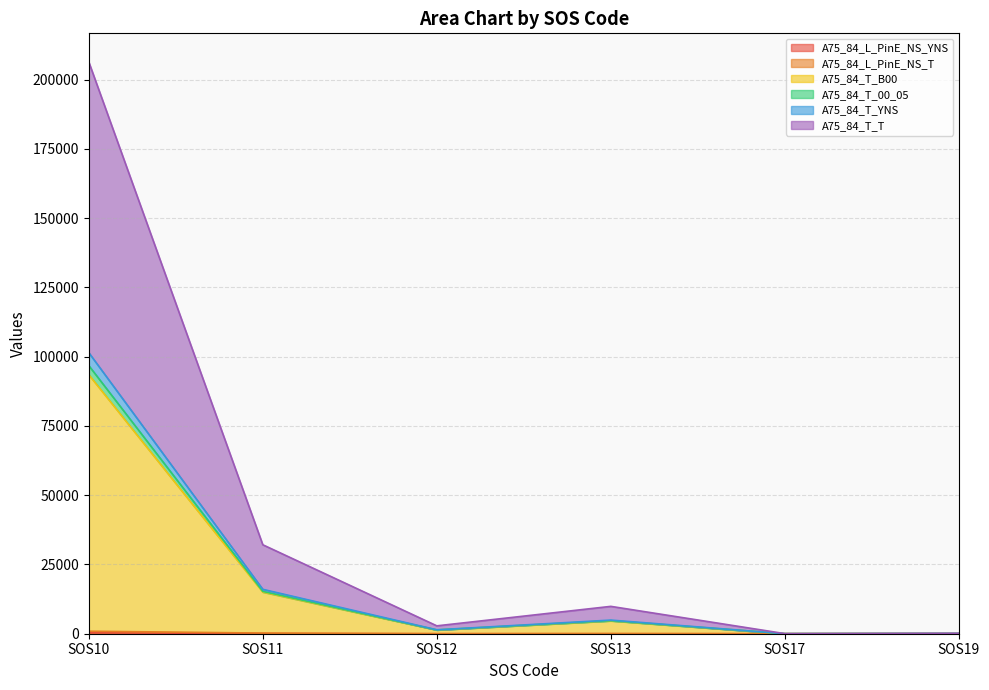

At which category does A75_84_L_PinE_NS_T reach its first local peak?

SOS13